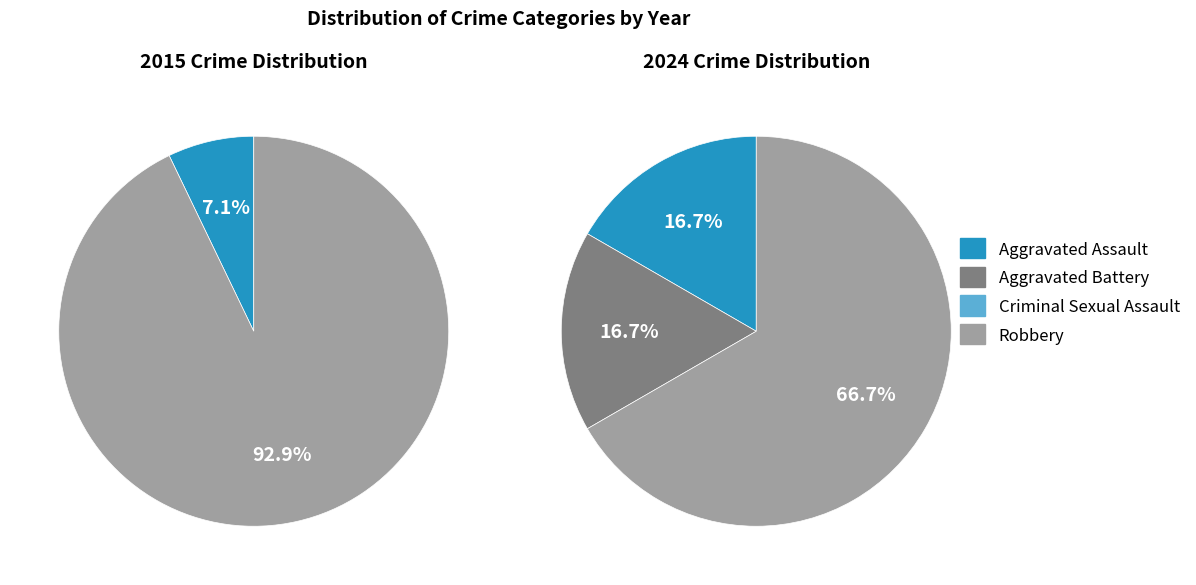

Count the number of slices in the pie.

4